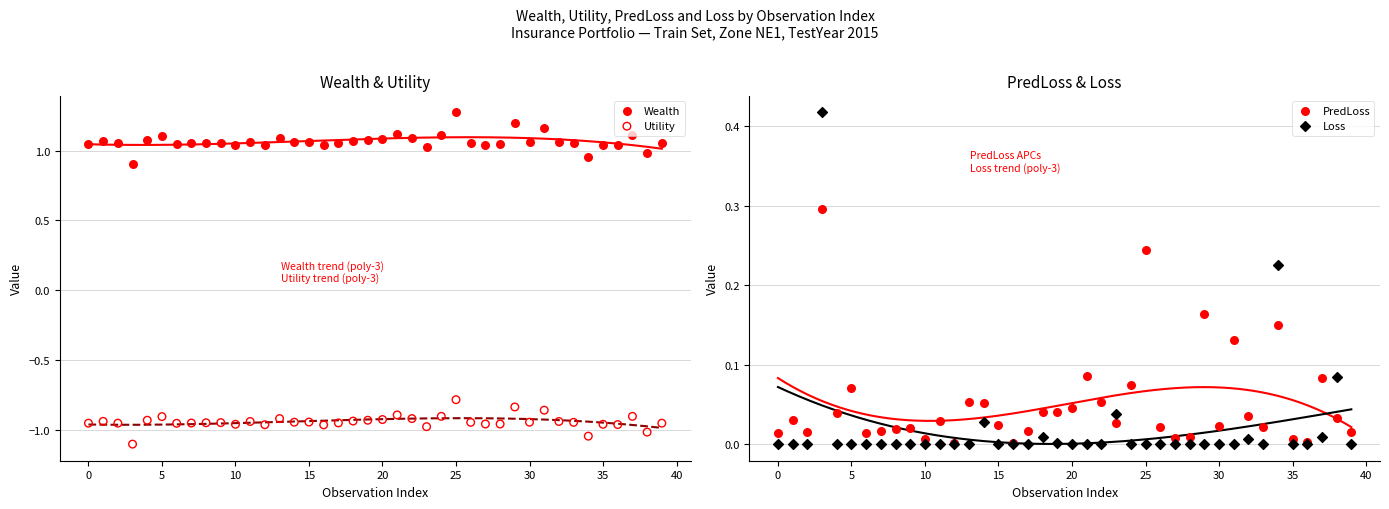

Which series contains the lowest Y value?

Utility